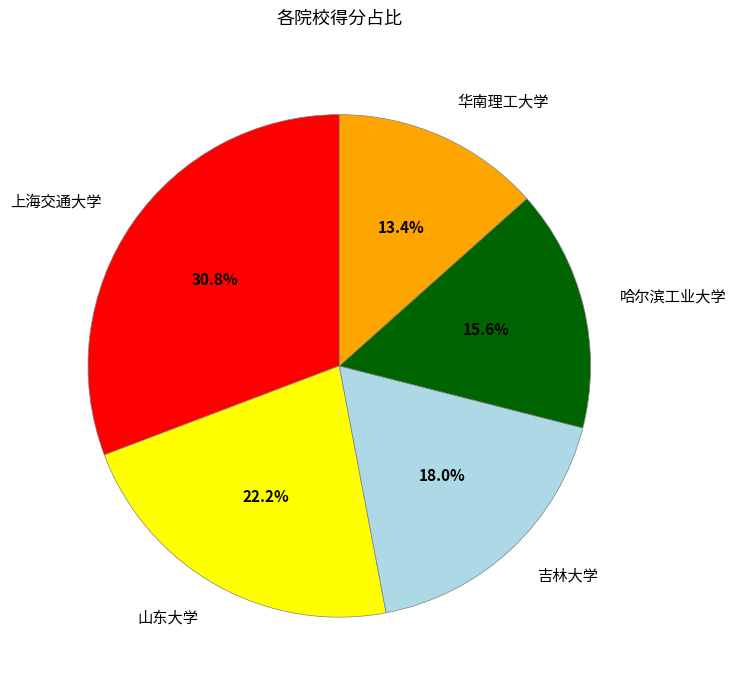

To the nearest percent, what percentage of the pie is 哈尔滨工业大学?

16%